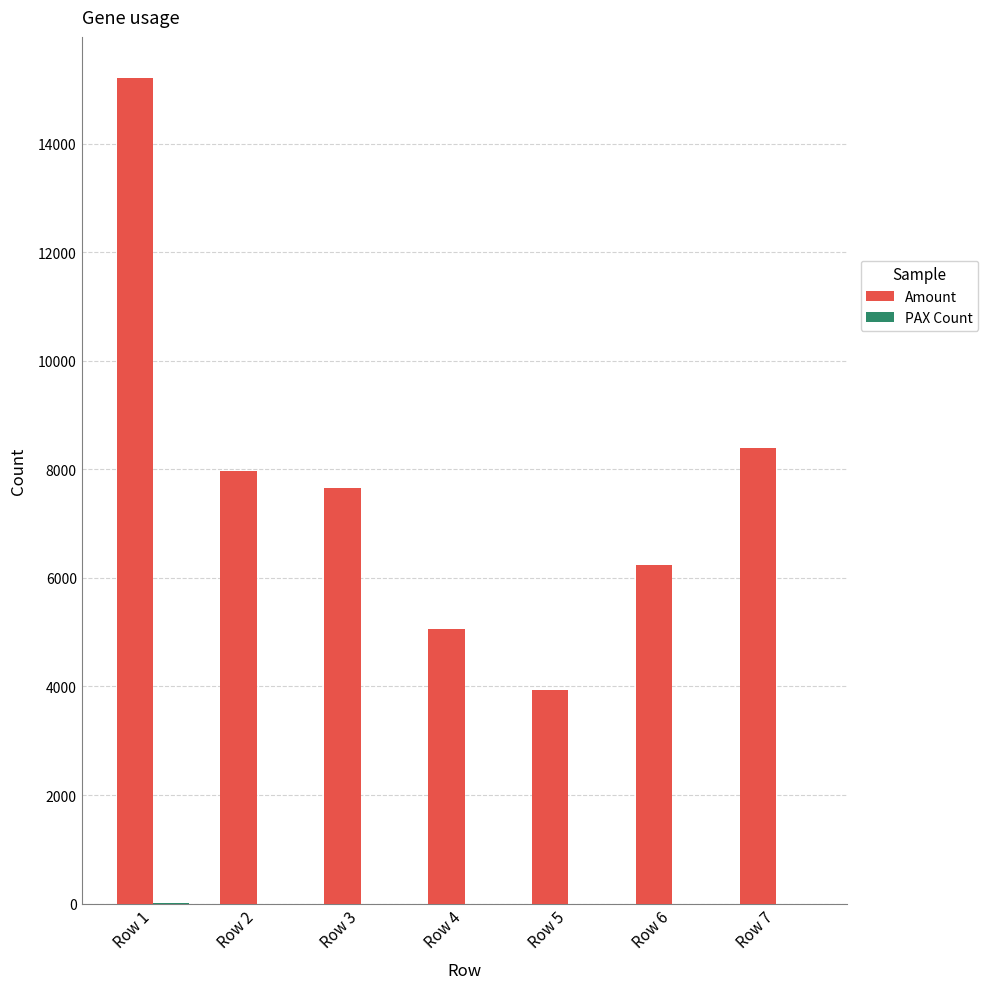

Which series has the largest range (max minus min)?

Amount